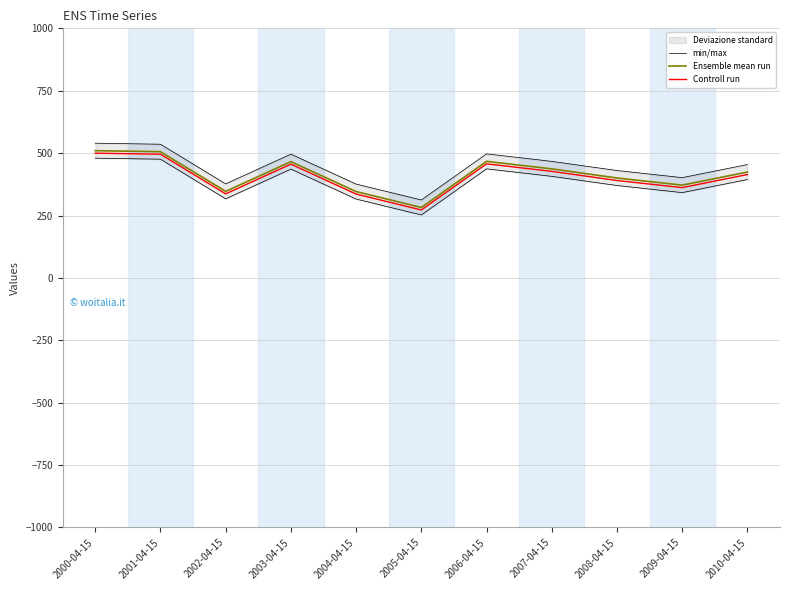

Which label corresponds to the smallest value in the chart?

2005-04-15